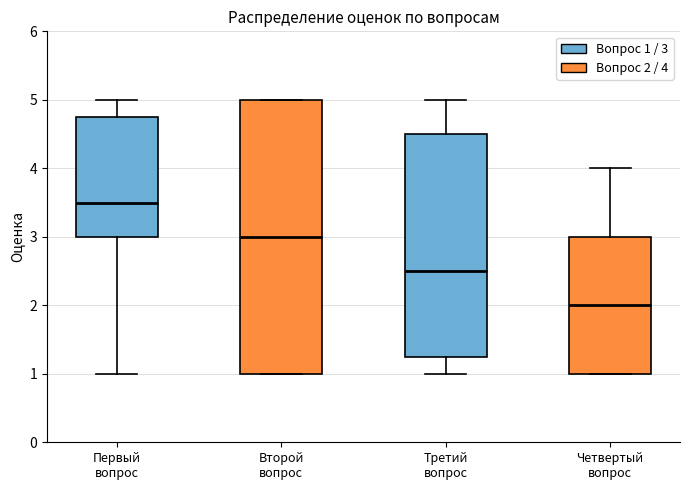

Which box has the highest median line?

Первый вопрос